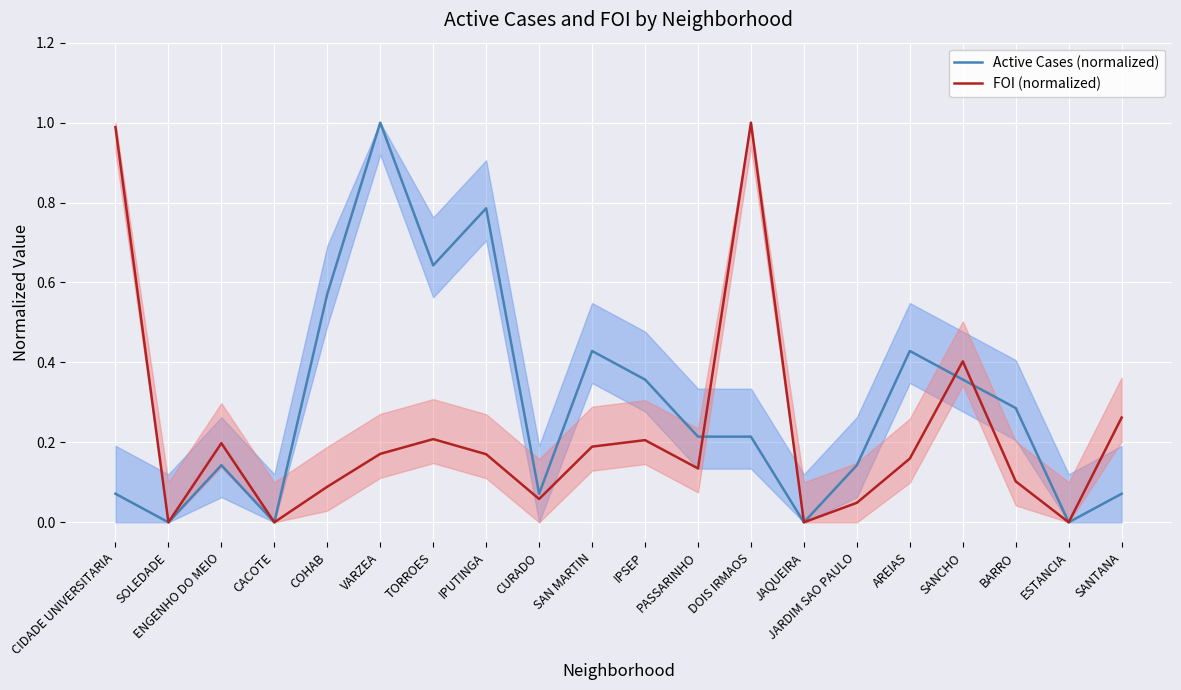

Between JAQUEIRA and JARDIM SAO PAULO, which is larger?

JARDIM SAO PAULO